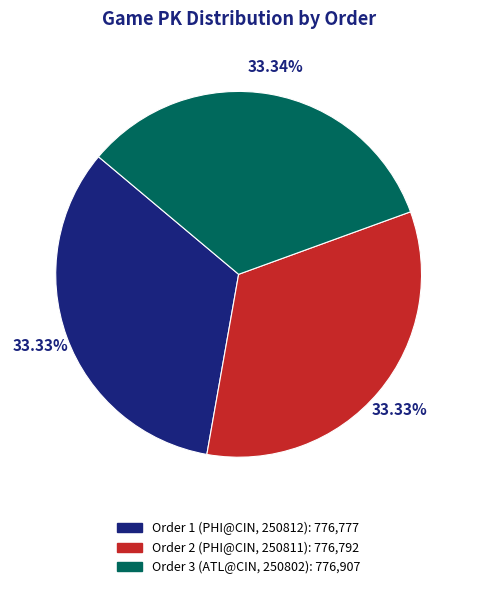

Is there any slice that represents more than half of the pie?

No